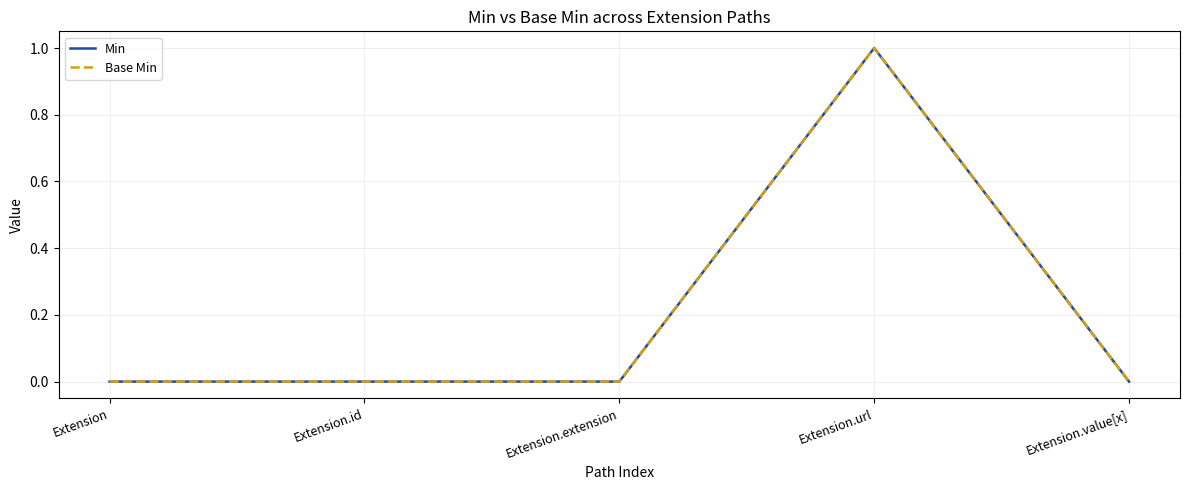

Is this an area chart (filled region under the line)?

No